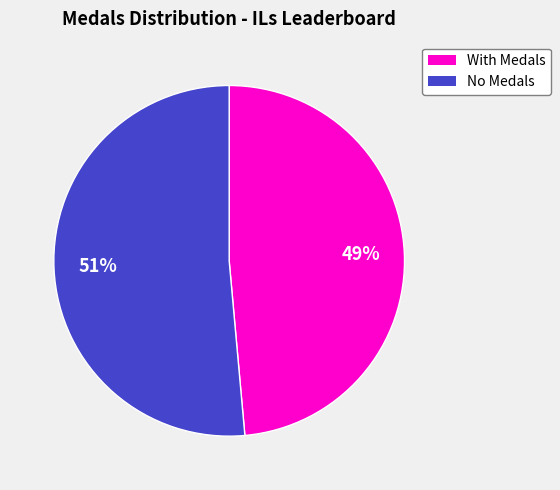

How many segments does this pie chart have?

2